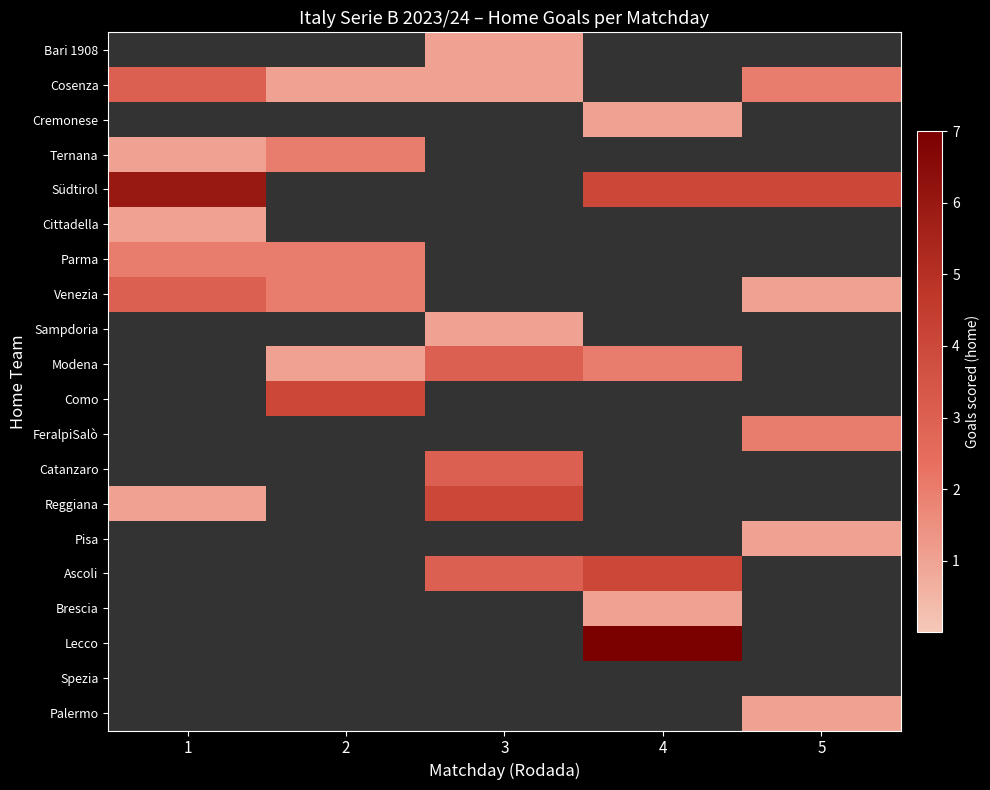

At 1, list the series in order from smallest to largest.

Bari 1908, Cremonese, Sampdoria, Modena, Como, FeralpiSalò, Catanzaro, Pisa, Ascoli, Brescia, Lecco, Spezia, Palermo, Ternana, Cittadella, Reggiana, Parma, Cosenza, Venezia, Südtirol